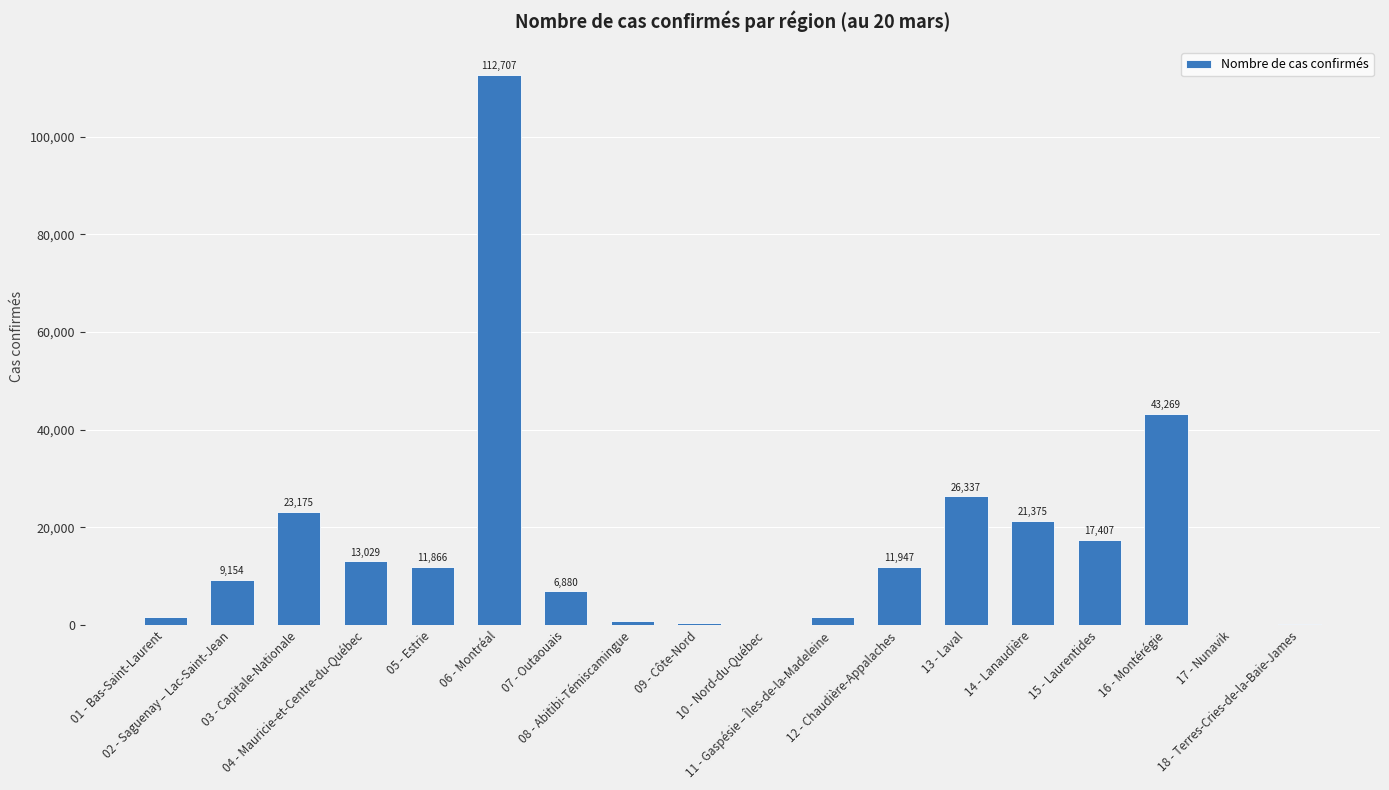

What is the sum of all values?

302066